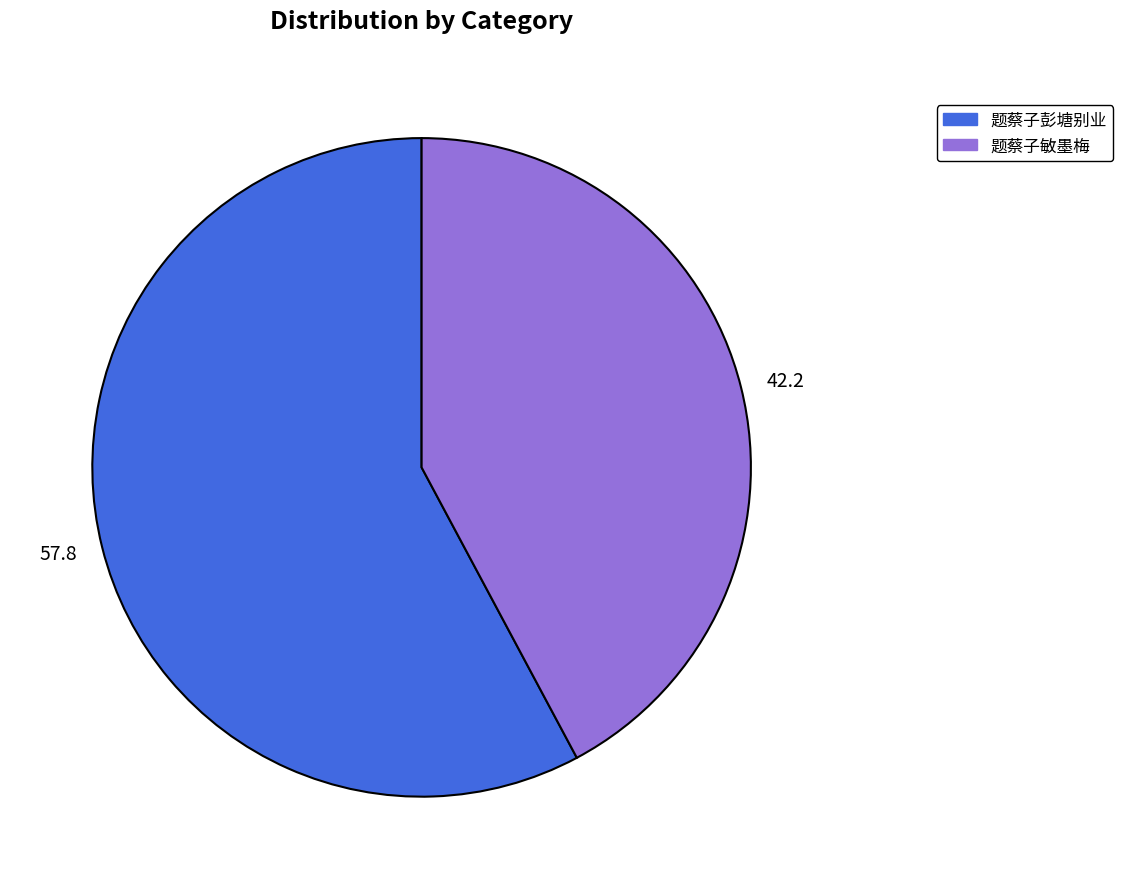

Approximately how many times larger is the value at 42.2 compared to 57.8?

0.7